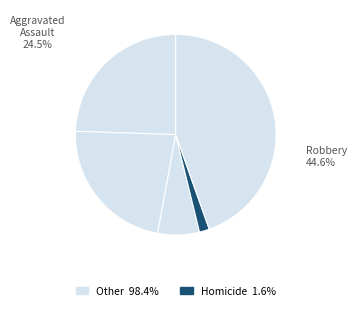

How many slices are in this pie chart?

5